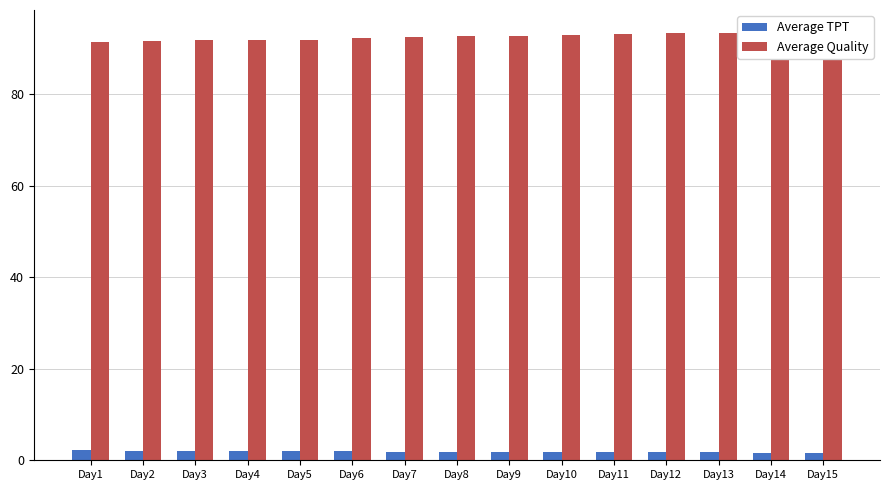

What is the maximum value shown in the chart?

93.7